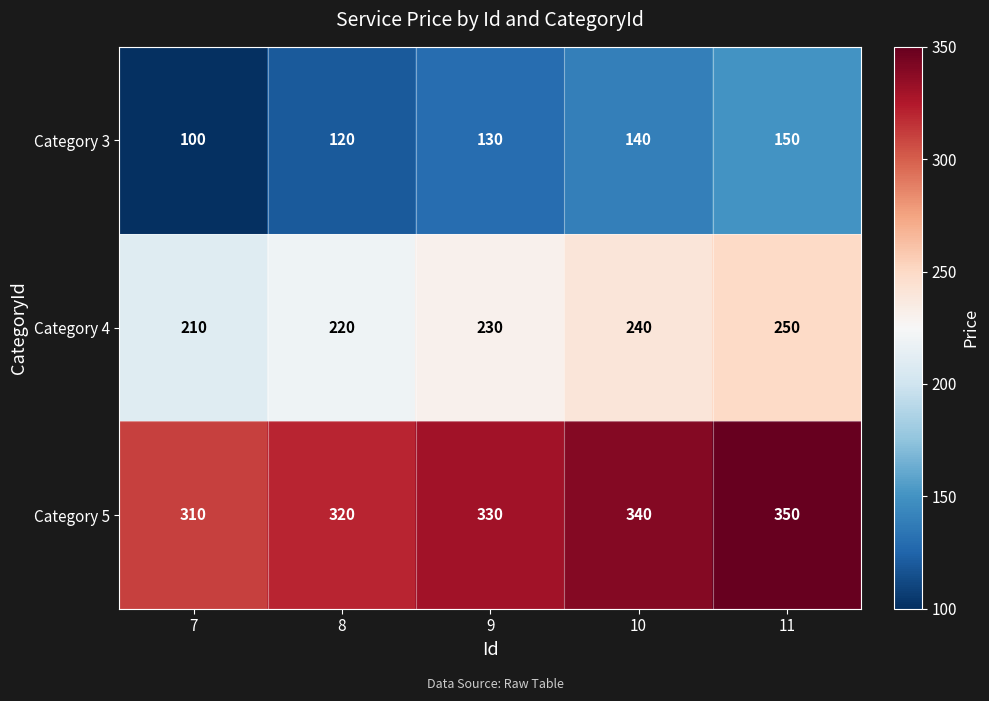

How many data points does each series have?

5